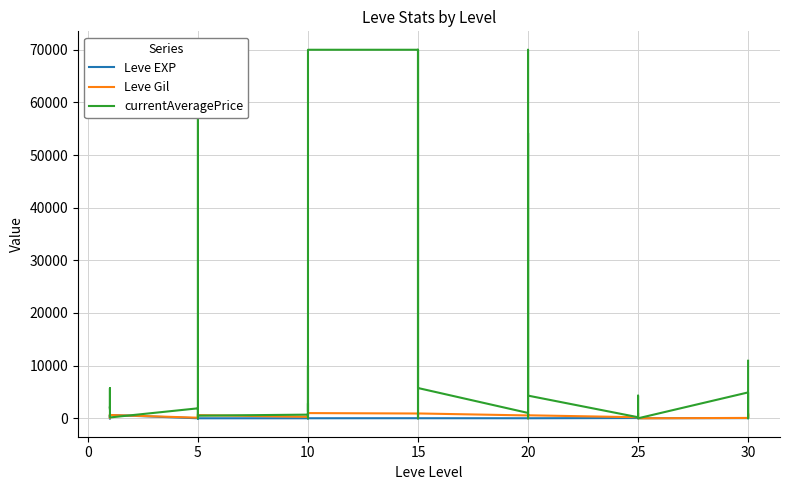

Which label corresponds to the largest value in the chart?

5